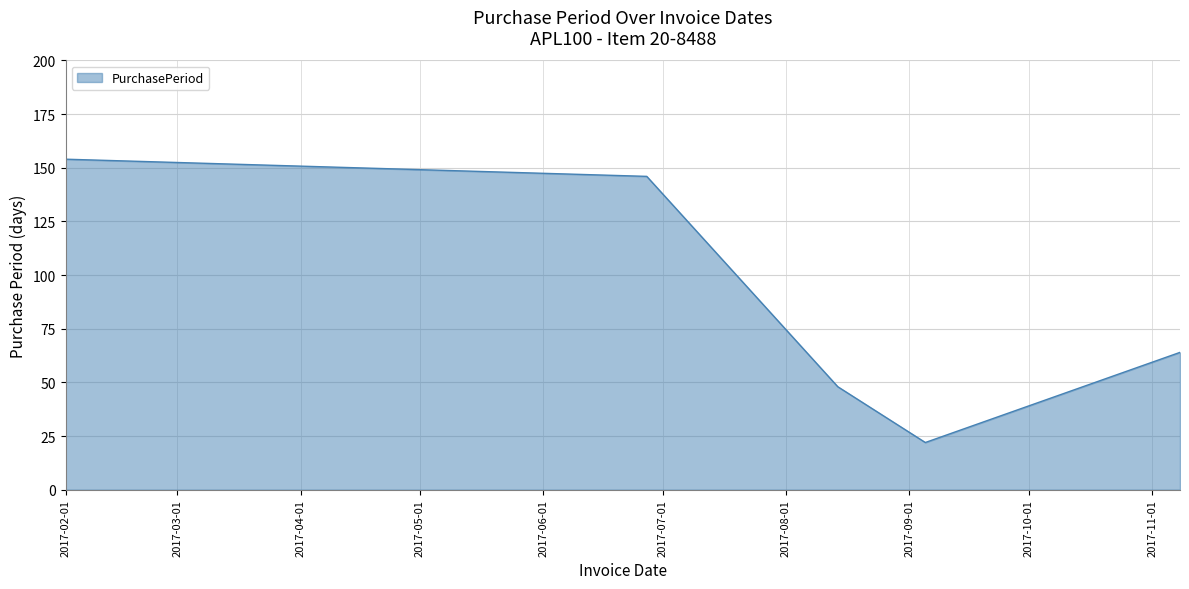

What is the minimum value shown in the chart?

22